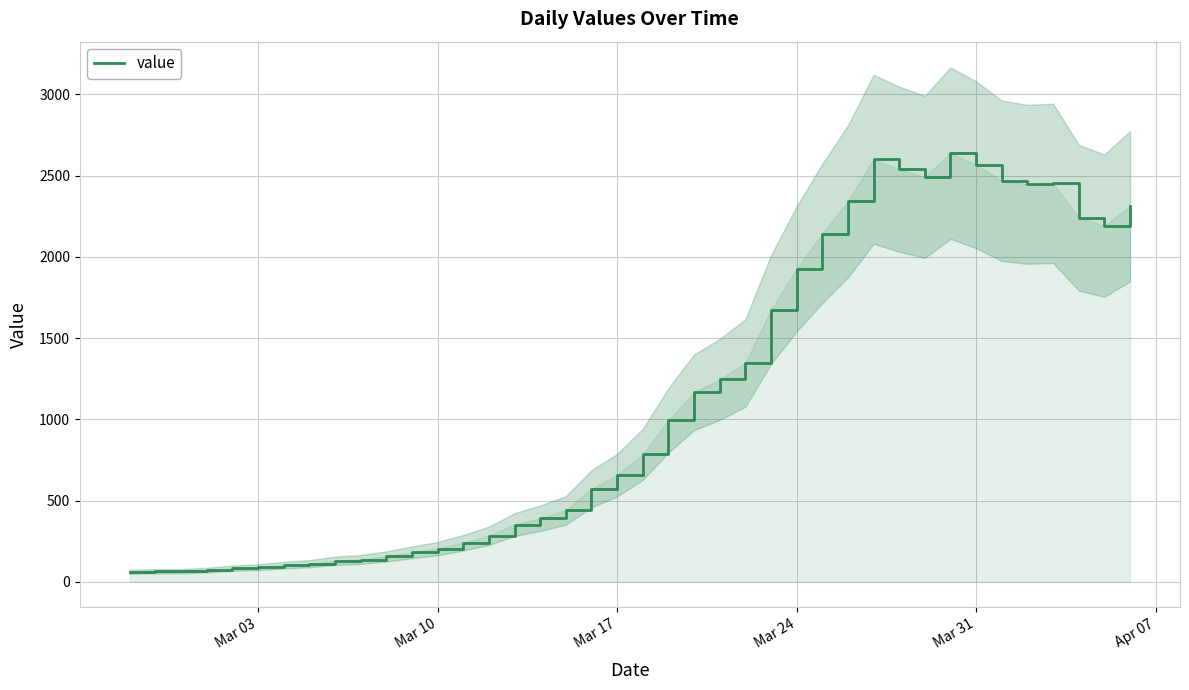

How many lines are shown in the chart?

1